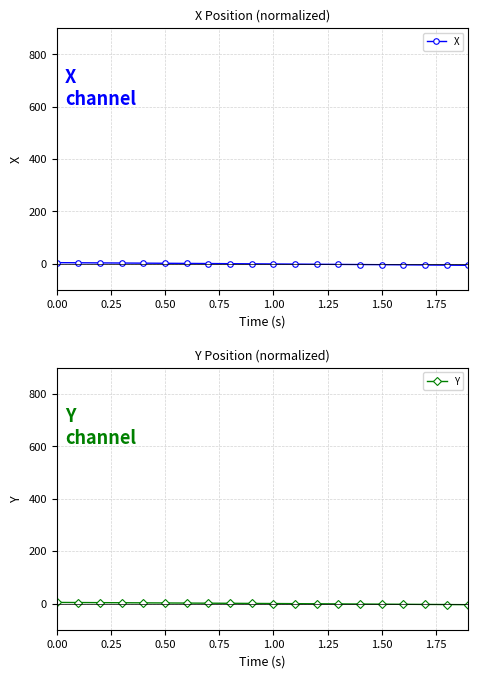

List the series in order of their overall mean, lowest first.

X, Y